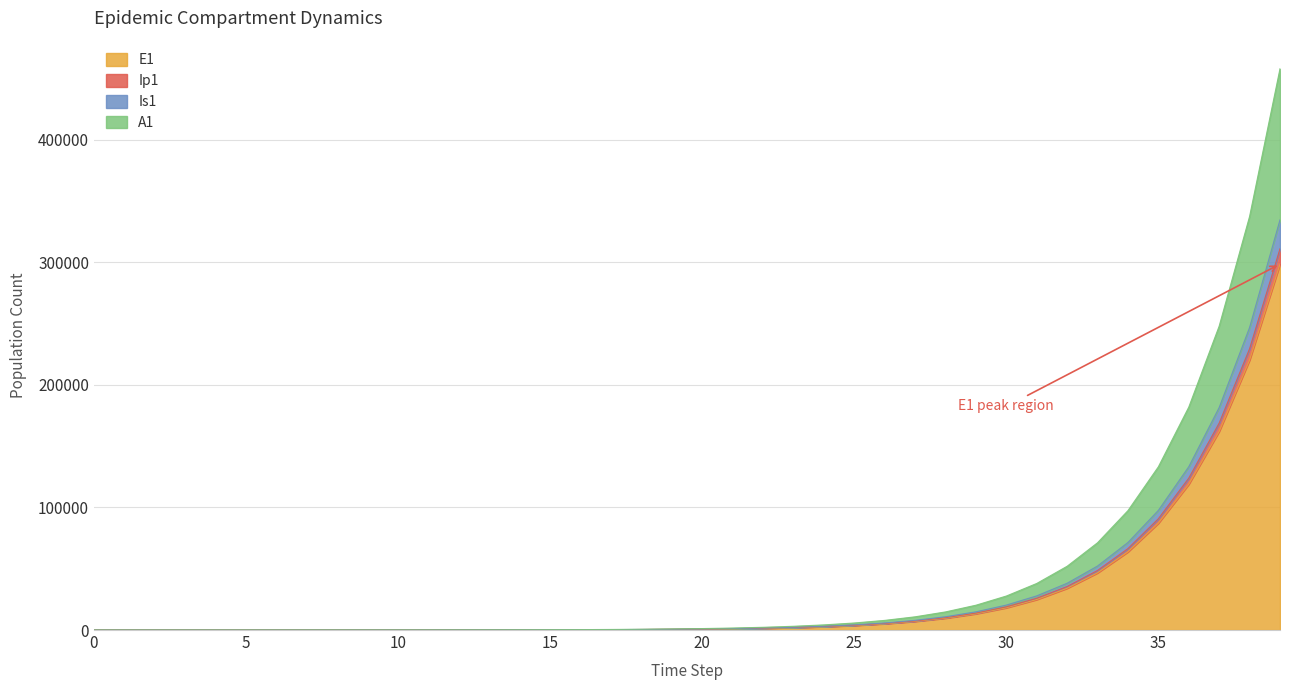

At 4, list the series in order from smallest to largest.

E1, A1, Is1, Ip1